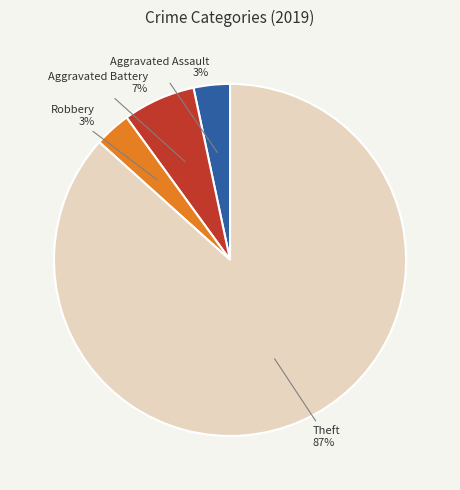

Does any single category account for the majority?

Yes